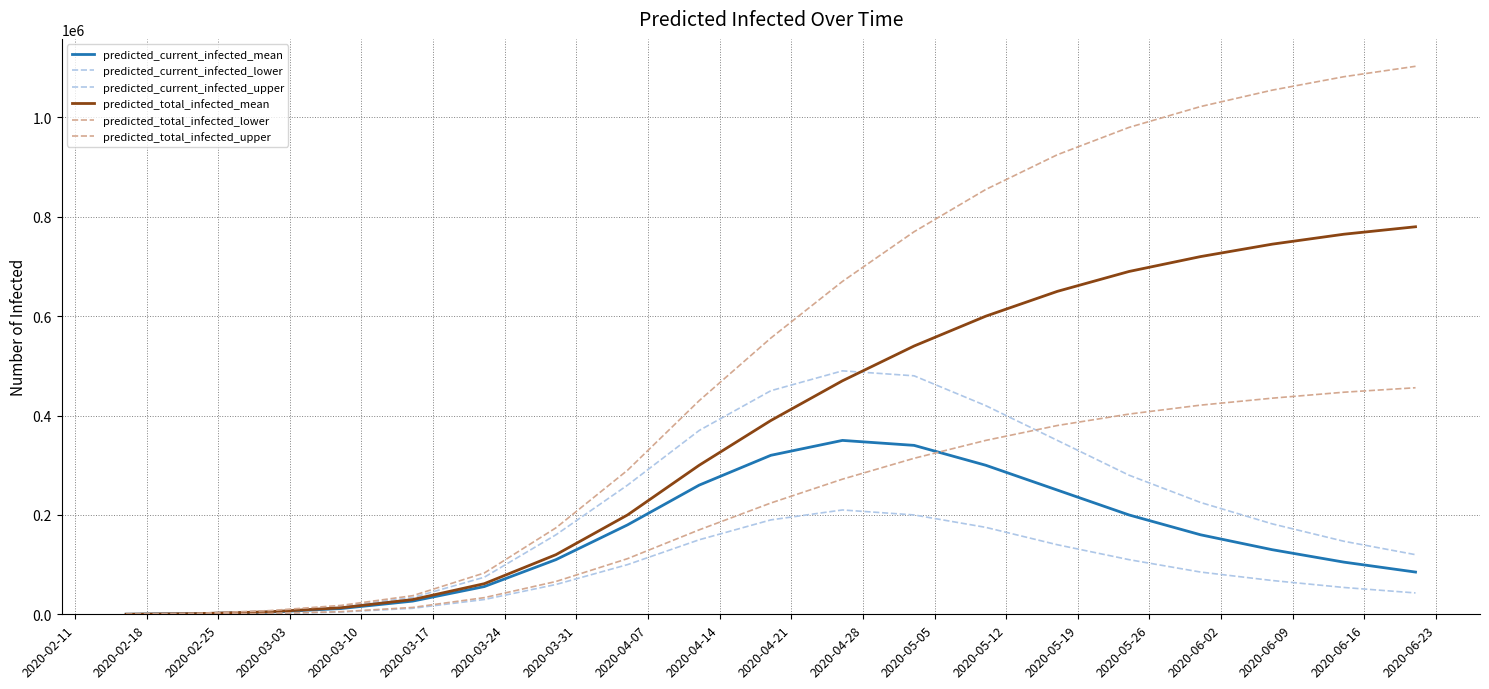

True or false: predicted_total_infected_lower and predicted_current_infected_lower intersect in this chart.

False